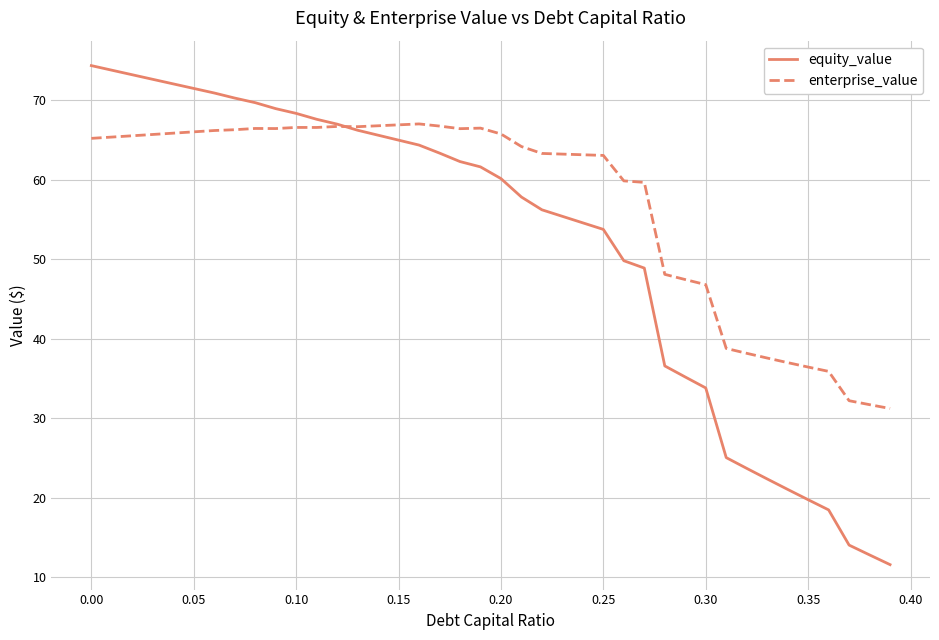

True or false: equity_value has more than 0 interior local peaks.

False